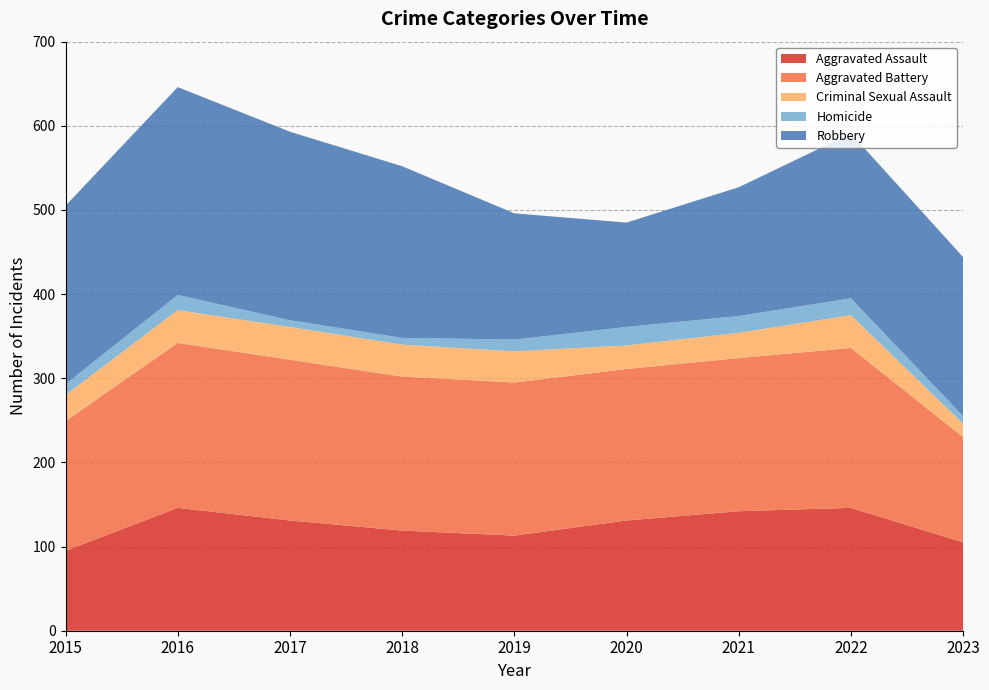

Reading left to right, extract all data points from this chart.

Aggravated Assault: 95	146	131	119	113	131	142	146	105
Aggravated Battery: 154	196	191	183	182	180	182	190	125
Criminal Sexual Assault: 31	39	39	38	37	28	30	39	16
Homicide: 13	18	8	8	14	22	20	20	9
Robbery: 212	247	224	204	150	124	153	196	189